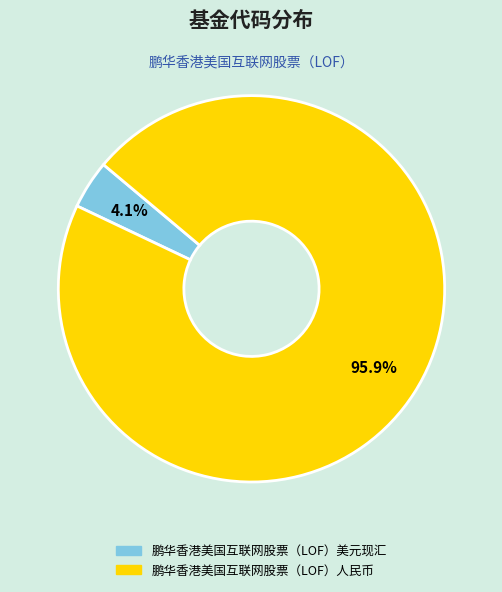

Count the number of slices in the pie.

2